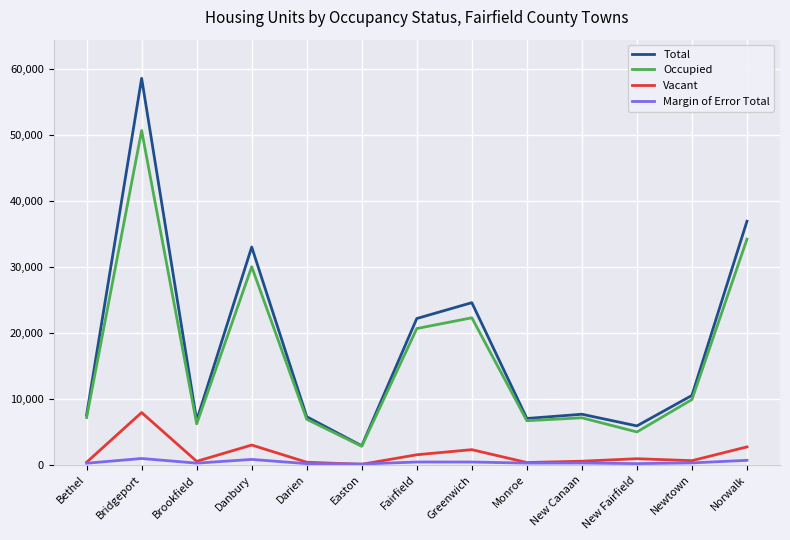

The value of Occupied at Bridgeport is 50638. True or false?

True